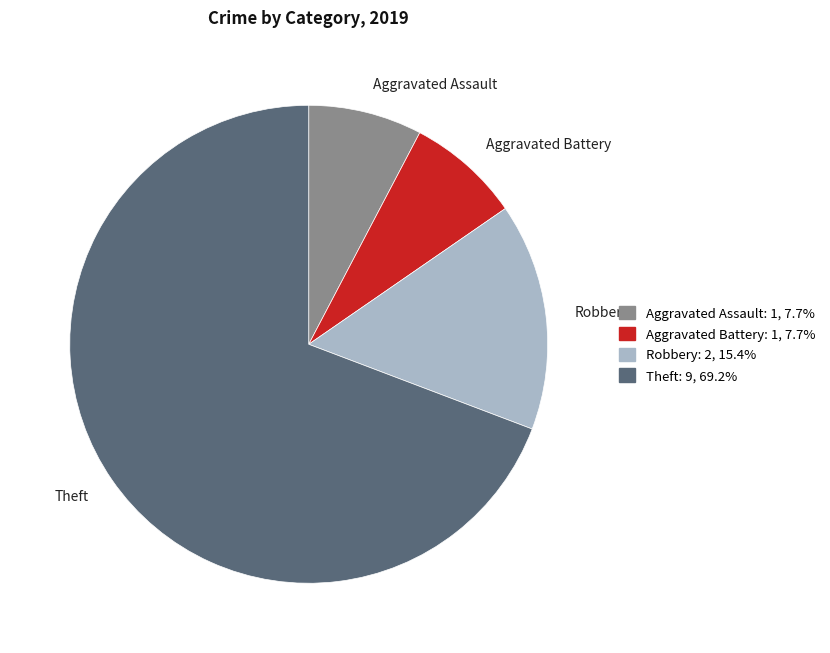

What is the largest slice in the pie chart?

Theft